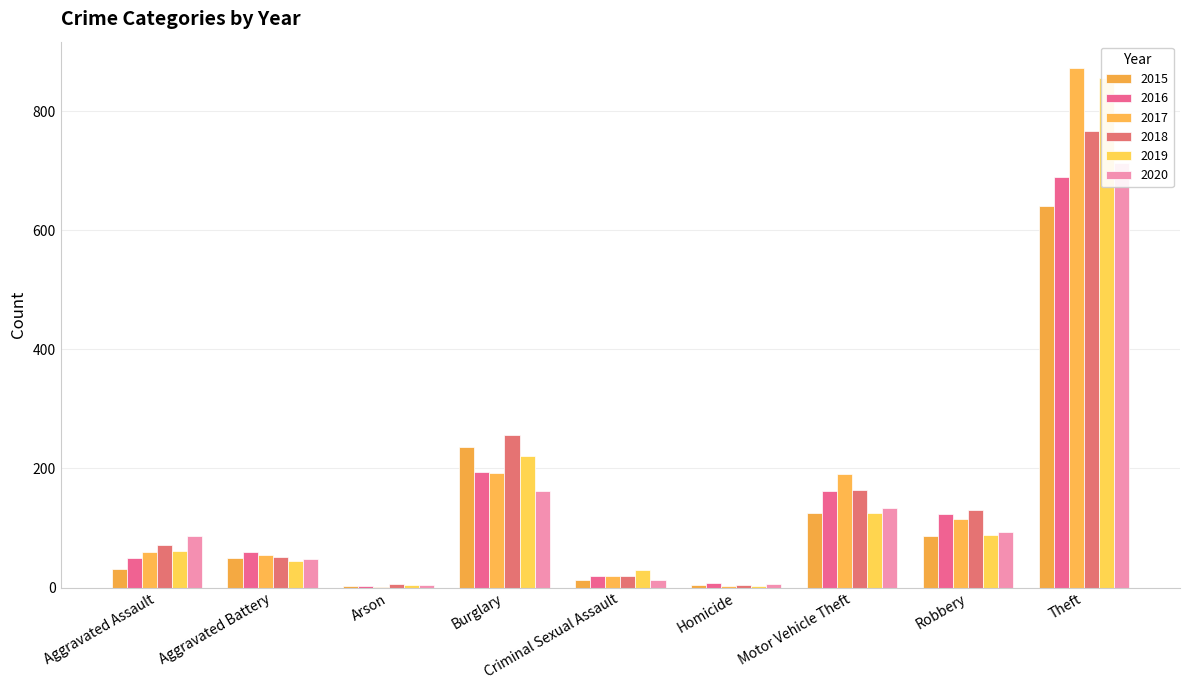

At which label does 2017 reach its peak?

Theft